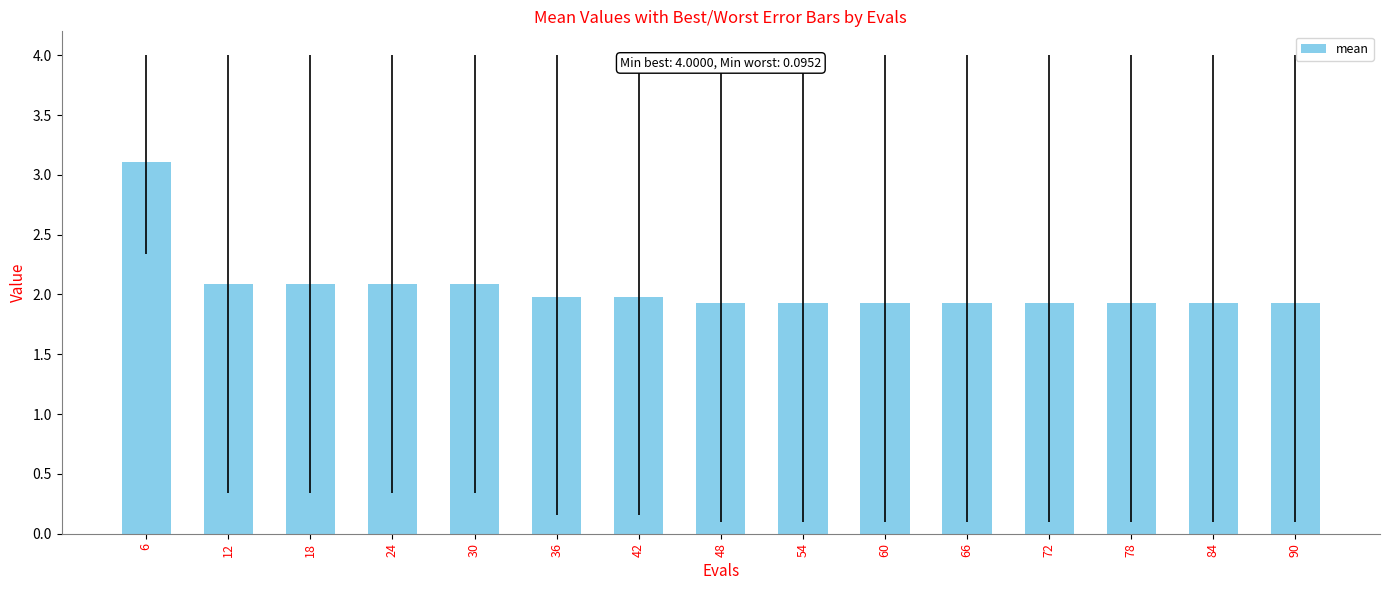

What is the minimum value shown in the chart?

1.9